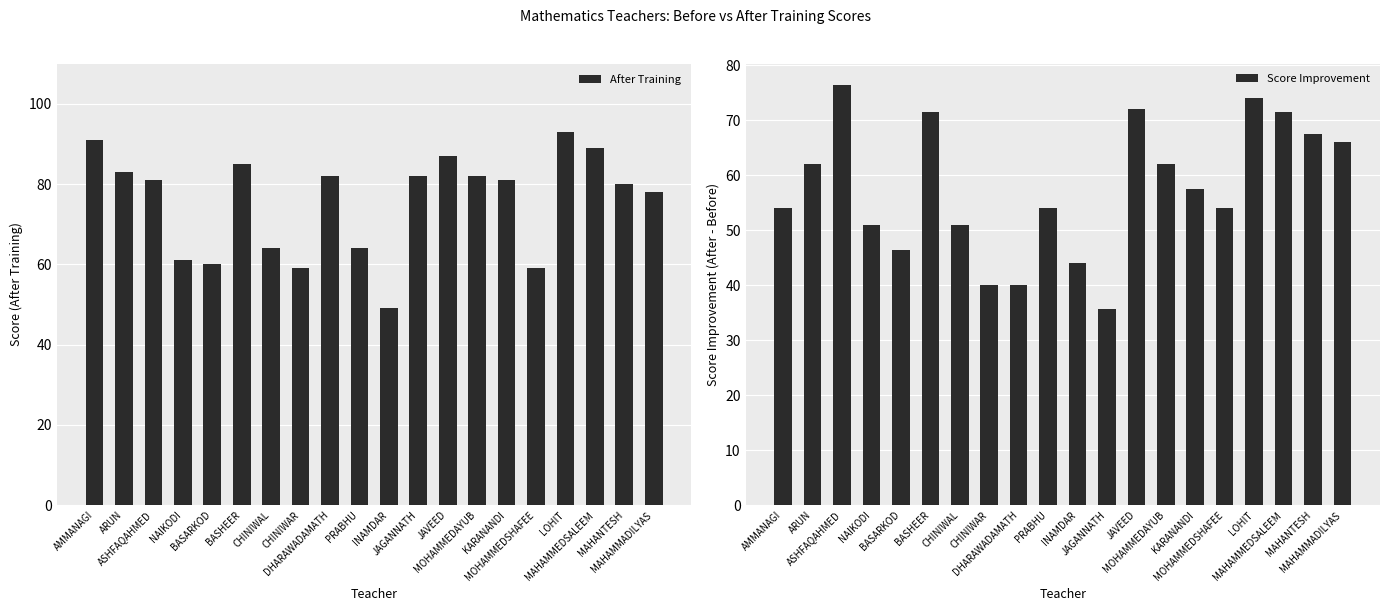

Reading right to left, what are all the values shown in this chart?

After Training: MAHAMMADILYAS=78.0	MAHANTESH=80.0	MAHAMMEDSALEEM=89.0	LOHIT=93.0	MOHAMMEDSHAFEE=59.0	KARANANDI=81.0	MOHAMMEDAYUB=82.0	JAVEED=87.0	JAGANNATH=82.0	INAMDAR=49.0	PRABHU=64.0	DHARAWADAMATH=82.0	CHINIWAR=59.0	CHINIWAL=64.0	BASHEER=85.0	BASARKOD=60.0	NAIKODI=61.0	ASHFAQAHMED=81.0	ARUN=83.0	AMMANAGI=91.0
Score Improvement: MAHAMMADILYAS=66.0	MAHANTESH=67.5	MAHAMMEDSALEEM=71.5	LOHIT=74.0	MOHAMMEDSHAFEE=54.0	KARANANDI=57.5	MOHAMMEDAYUB=62.0	JAVEED=72.0	JAGANNATH=35.8	INAMDAR=44.0	PRABHU=54.0	DHARAWADAMATH=40.0	CHINIWAR=40.0	CHINIWAL=51.0	BASHEER=71.5	BASARKOD=46.5	NAIKODI=51.0	ASHFAQAHMED=76.5	ARUN=62.0	AMMANAGI=54.0